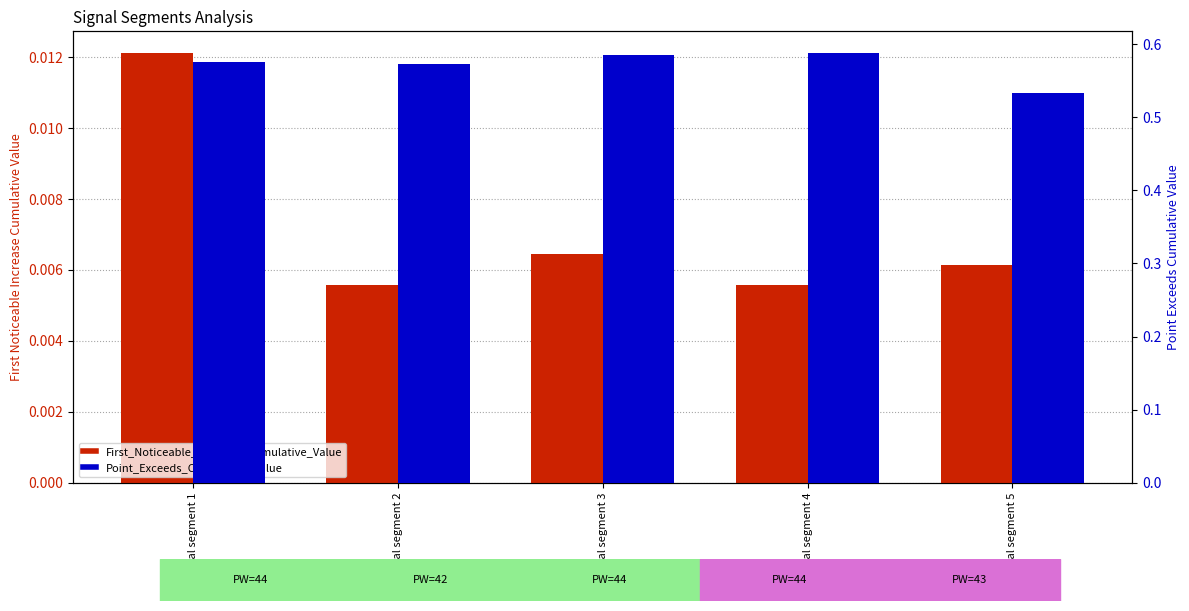

The Point_Exceeds_Cumulative_Value series shows 0.6 at signal segment 3. True or false?

True